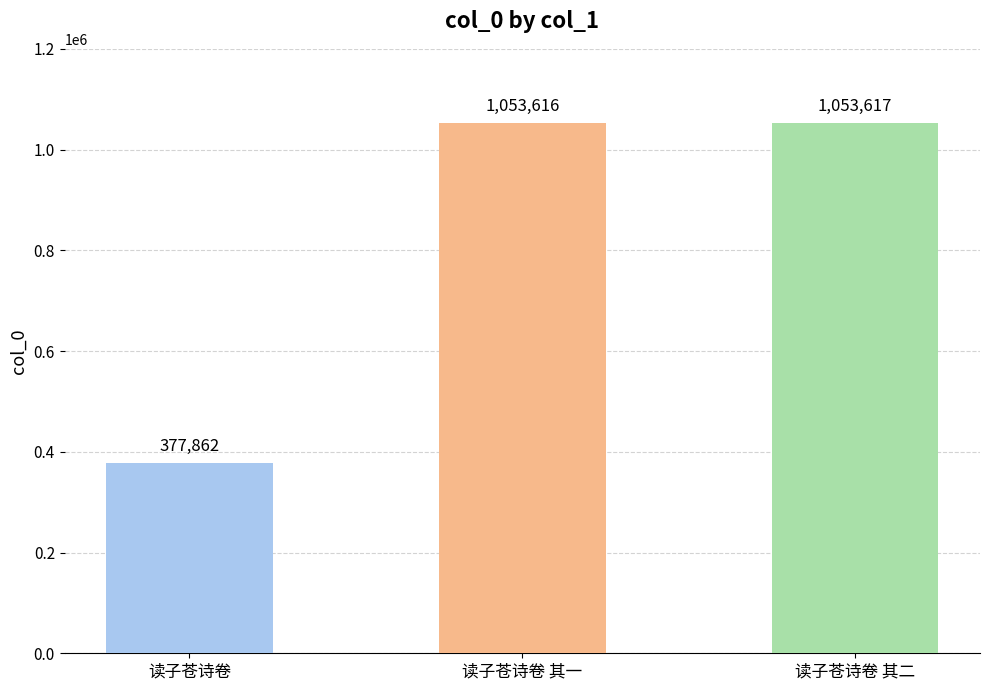

What is the ratio of the value at 读子苍诗卷 其二 to the value at 读子苍诗卷?

2.8